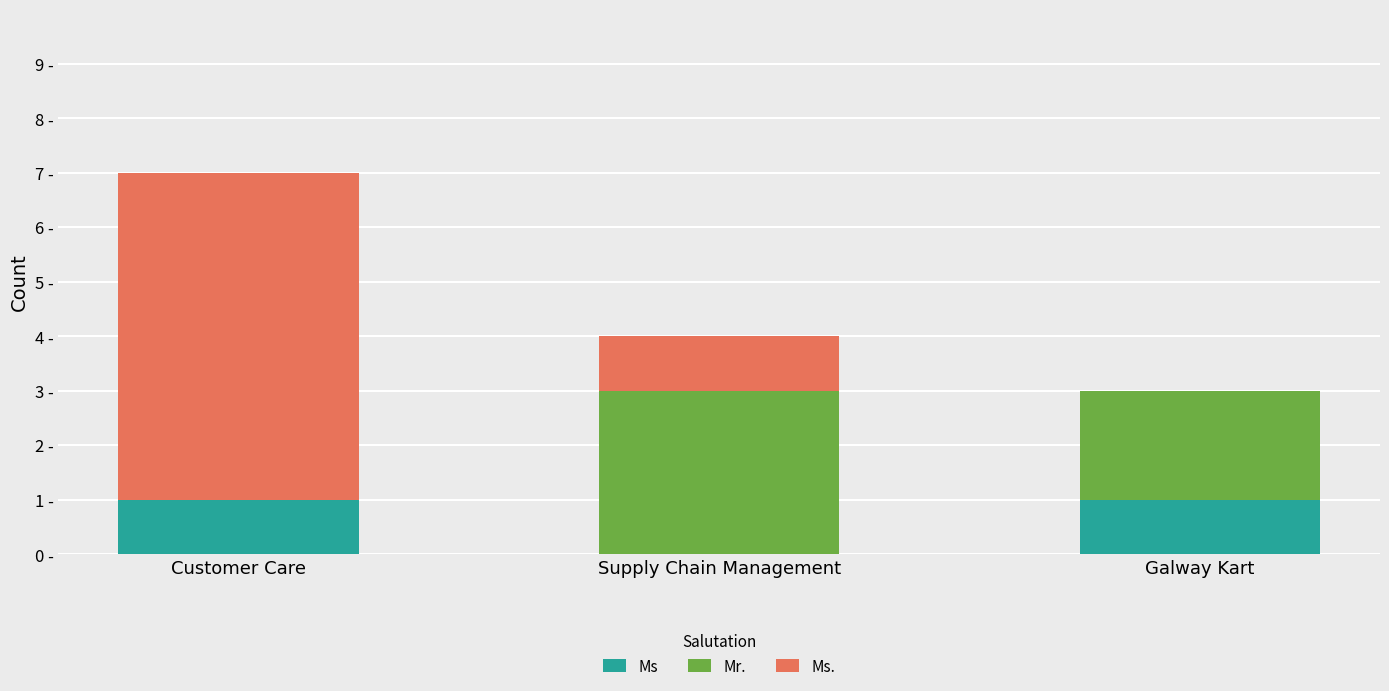

Are the bars grouped side by side (vs. stacked)?

No